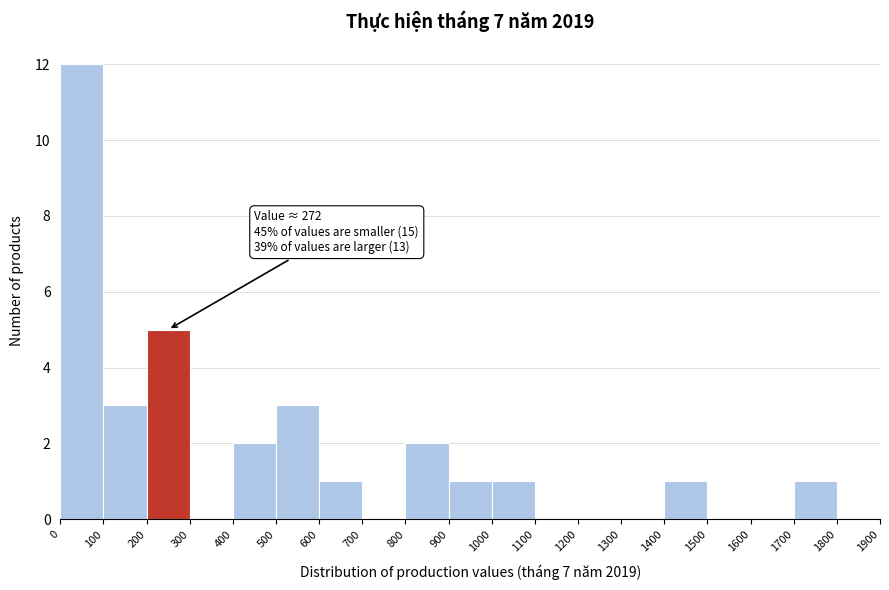

Which range on the x-axis has the tallest bar?

0 to 100